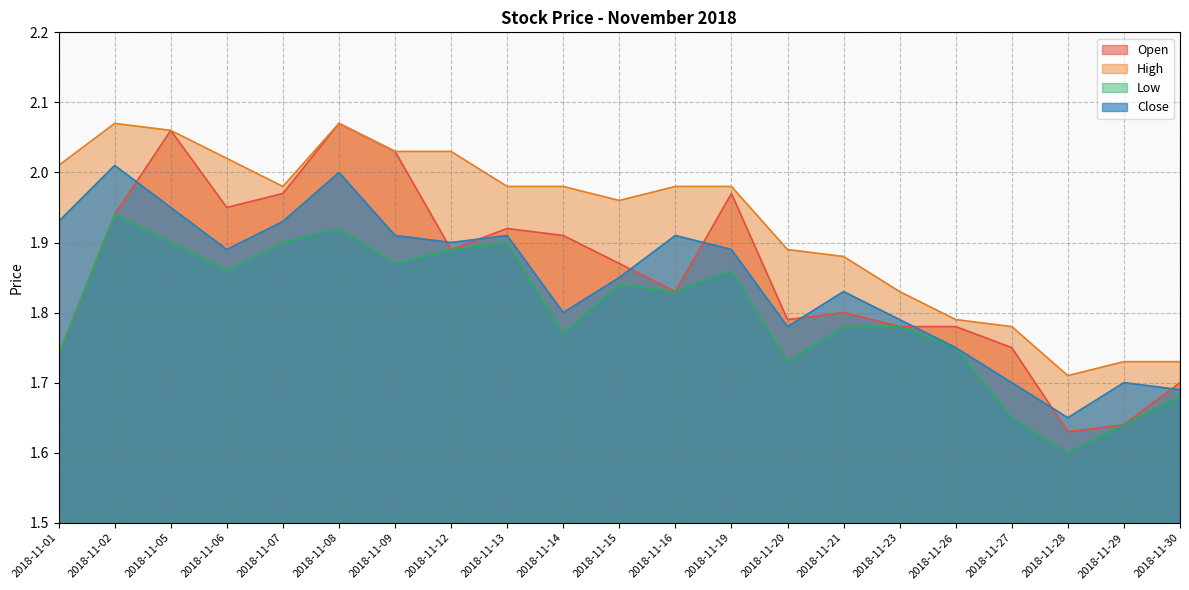

Is the value of High at 2018-11-09 greater than the value of Open at 2018-11-05?

No